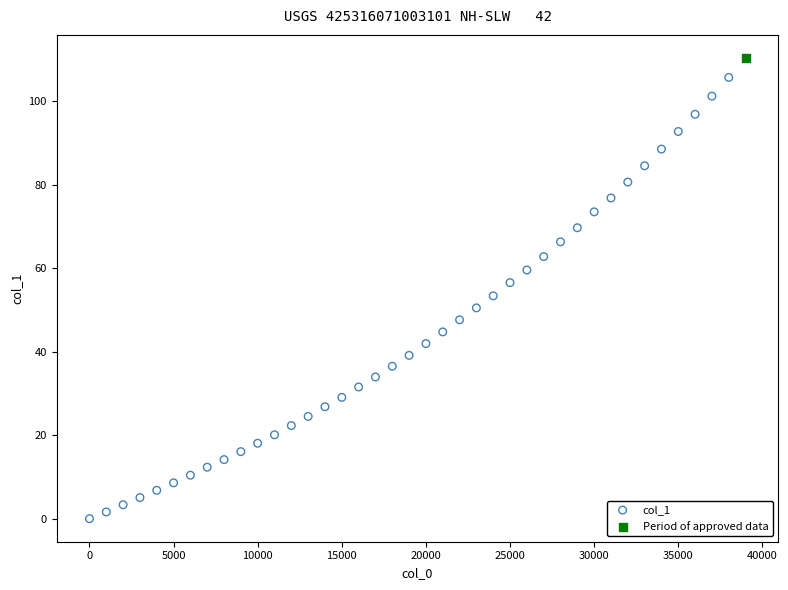

What are all the series names shown in the legend?

col_1, Period of approved data